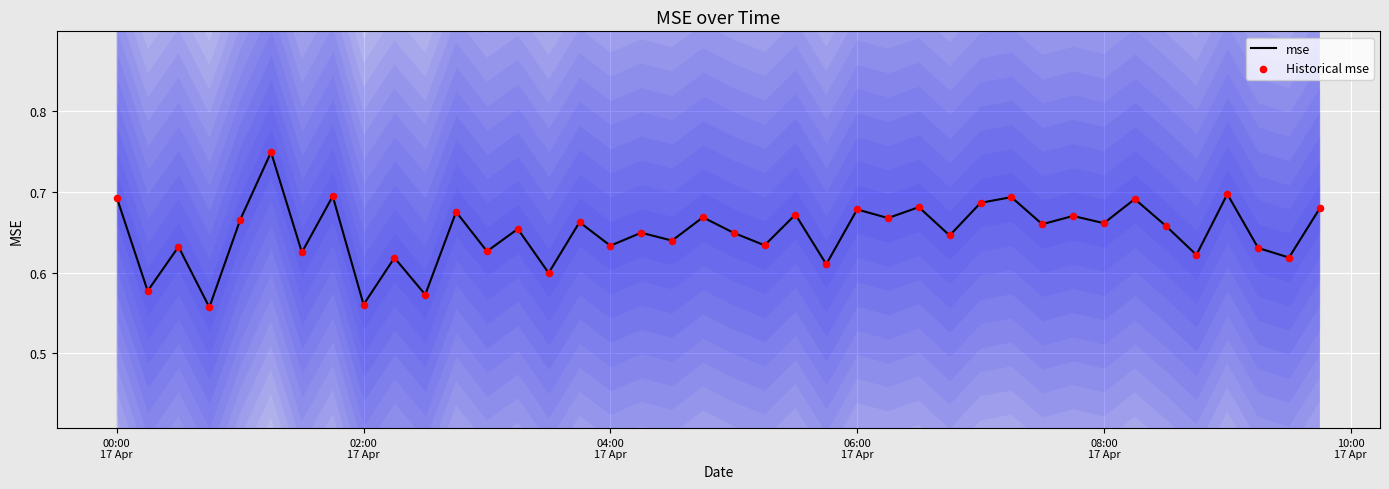

At how many categories does at least one series exceed 0?

40